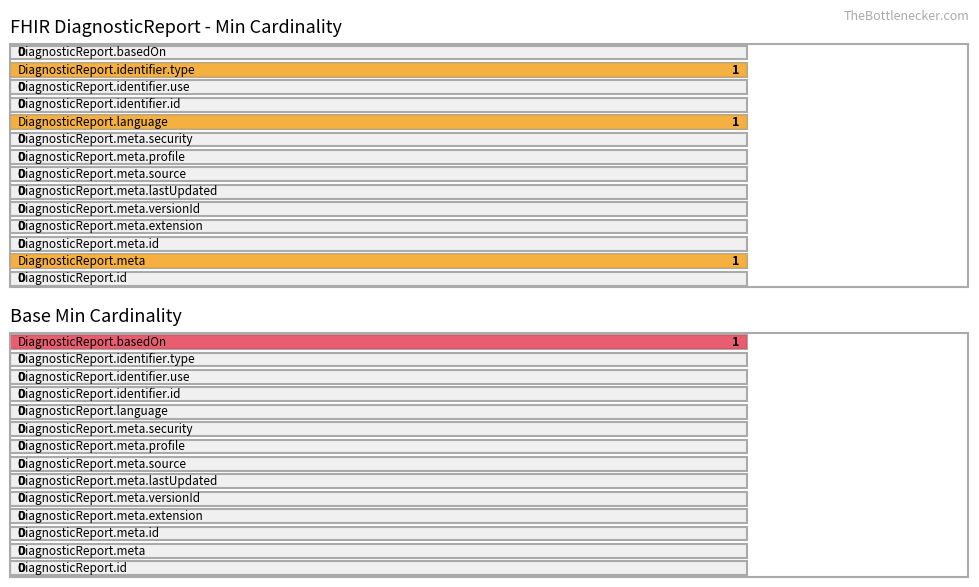

The value of Base Min at DiagnosticReport.meta.source is 0. True or false?

True